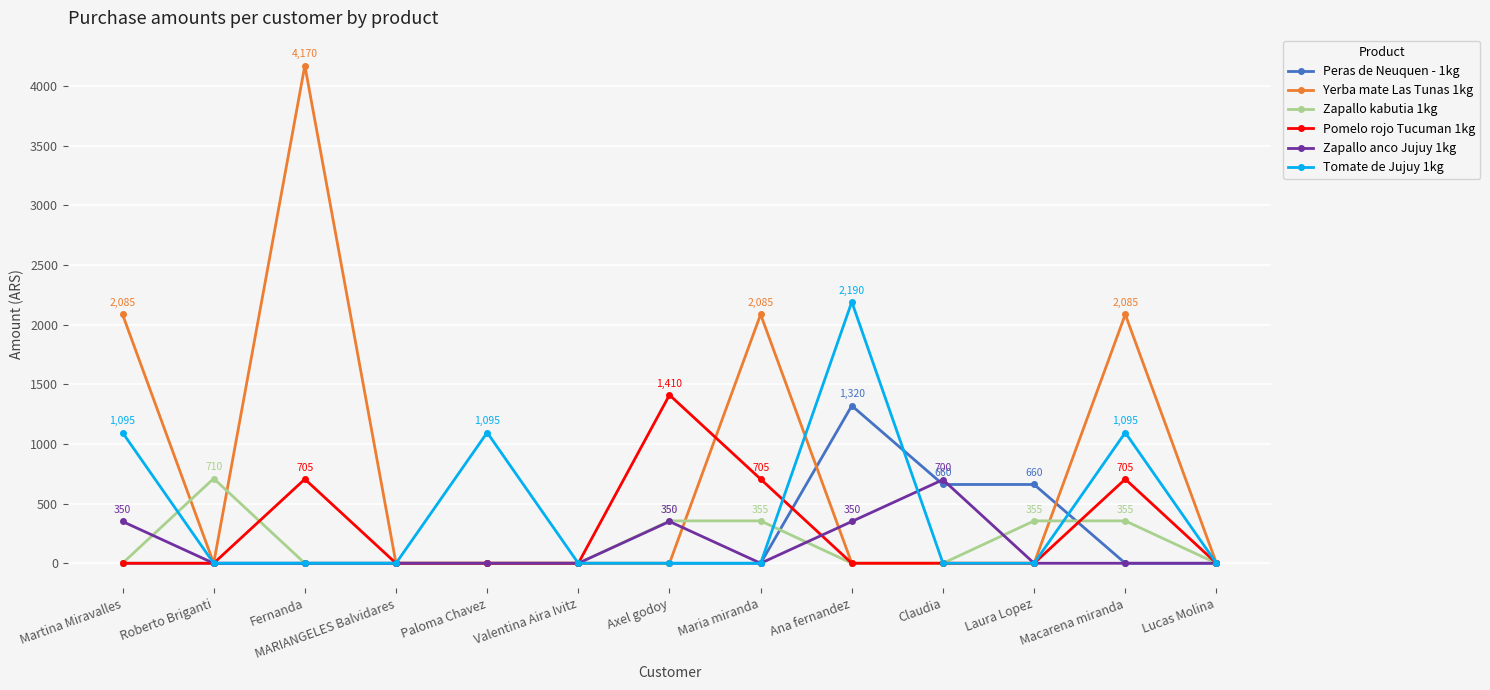

What position from the right is Axel godoy?

7